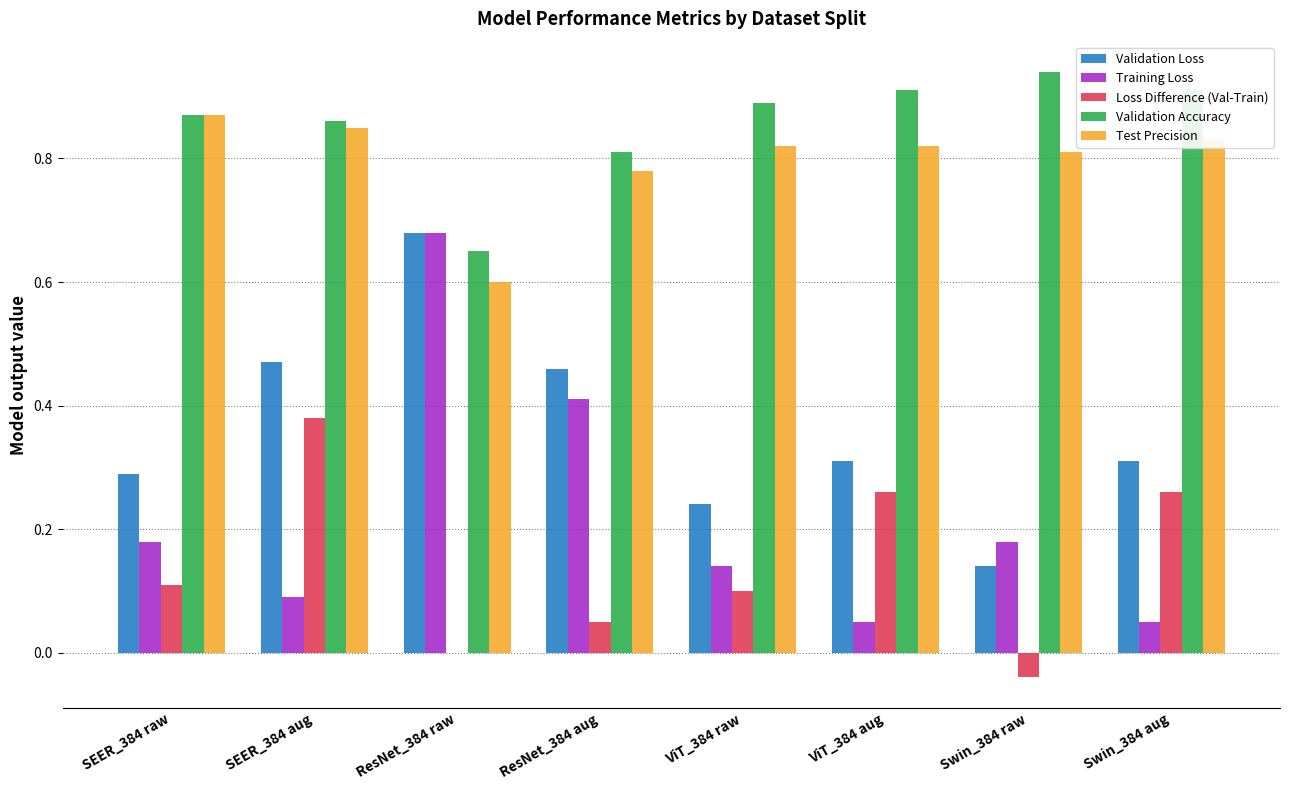

At which label does Validation Loss reach its peak?

ResNet_384 raw